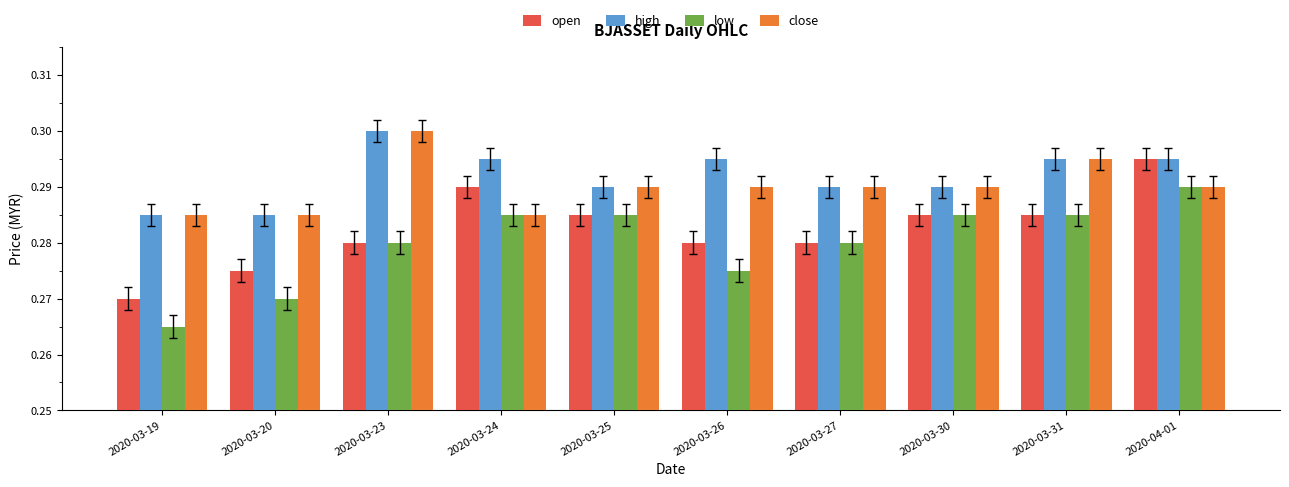

Which label corresponds to the smallest value in the chart?

2020-03-19